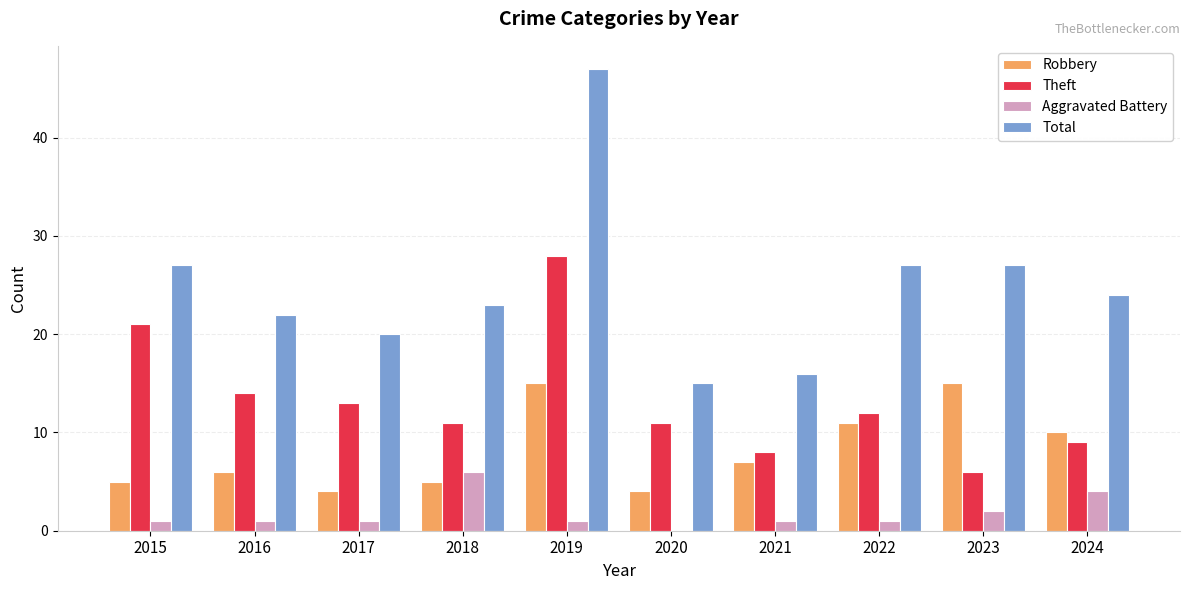

Between 2016 and 2019, which series saw the biggest shift?

Total